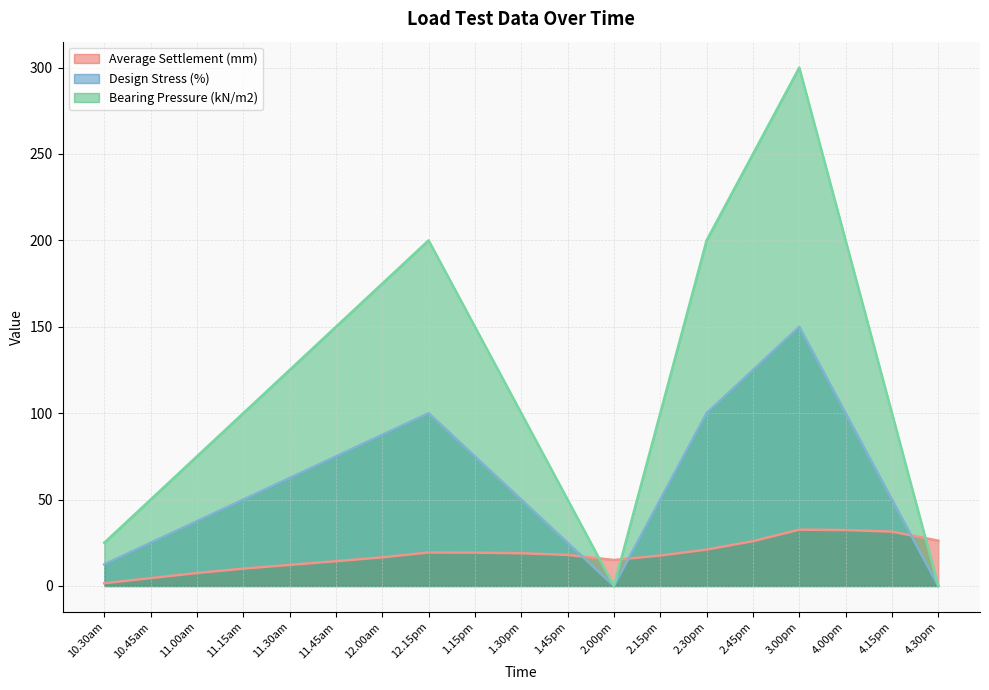

What is the spread (max minus min) of values at 11.15am?

90.0